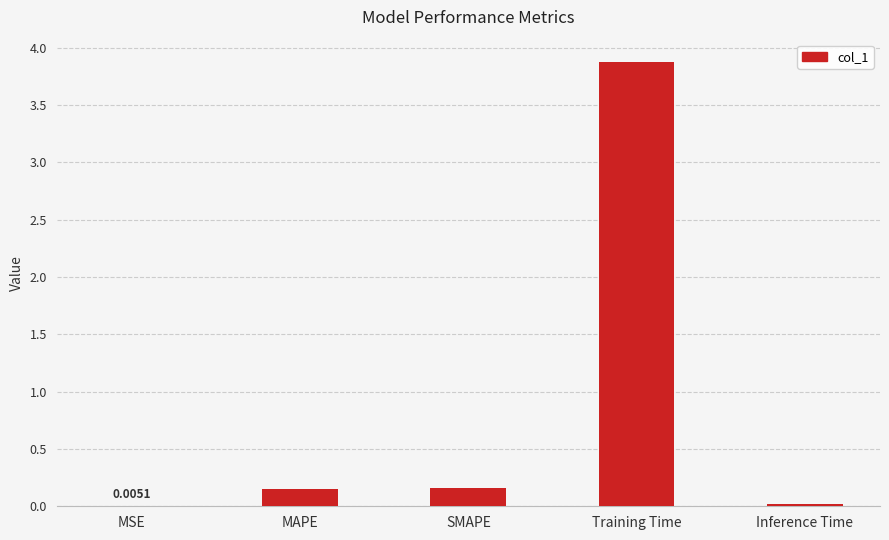

Which label corresponds to the largest value in the chart?

Training Time